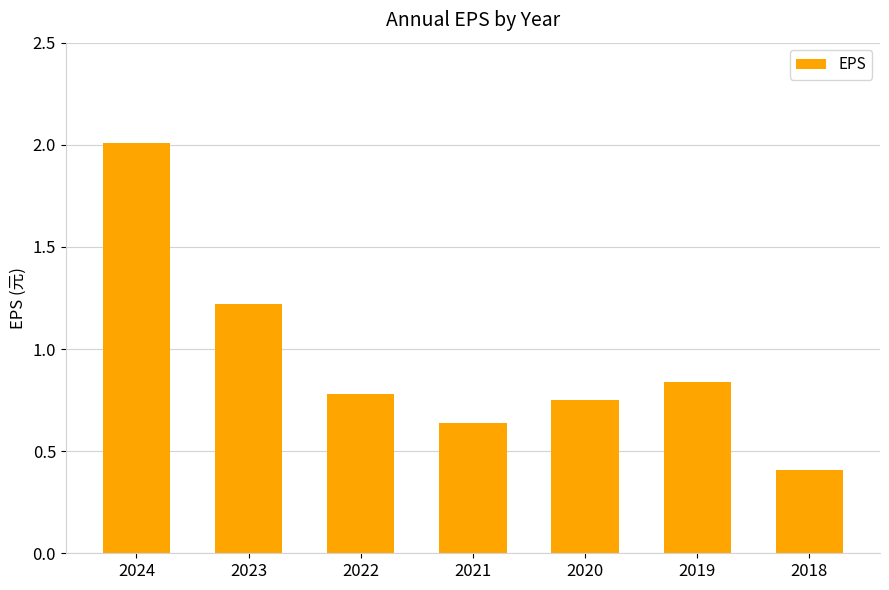

What is the difference between the maximum and minimum values?

1.6